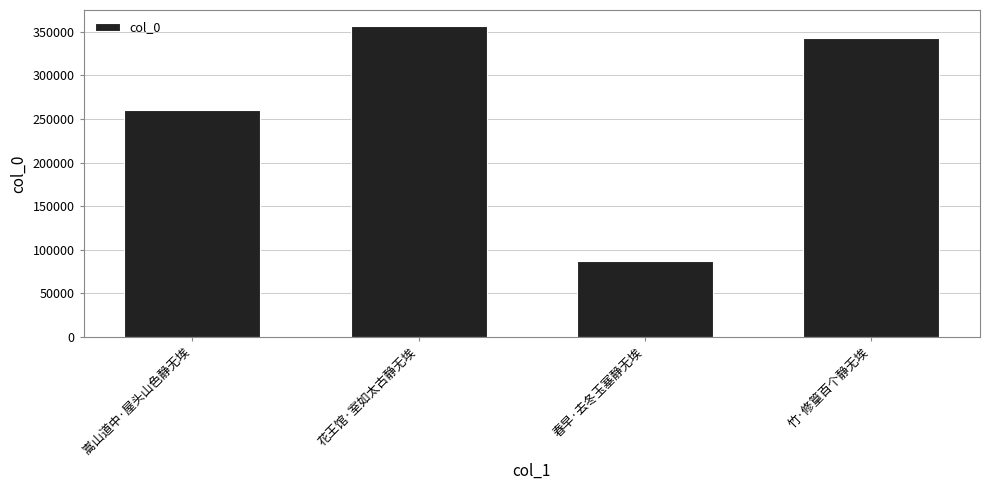

What is the label of the 4th bar from the left?

竹·修篁百个静无埃